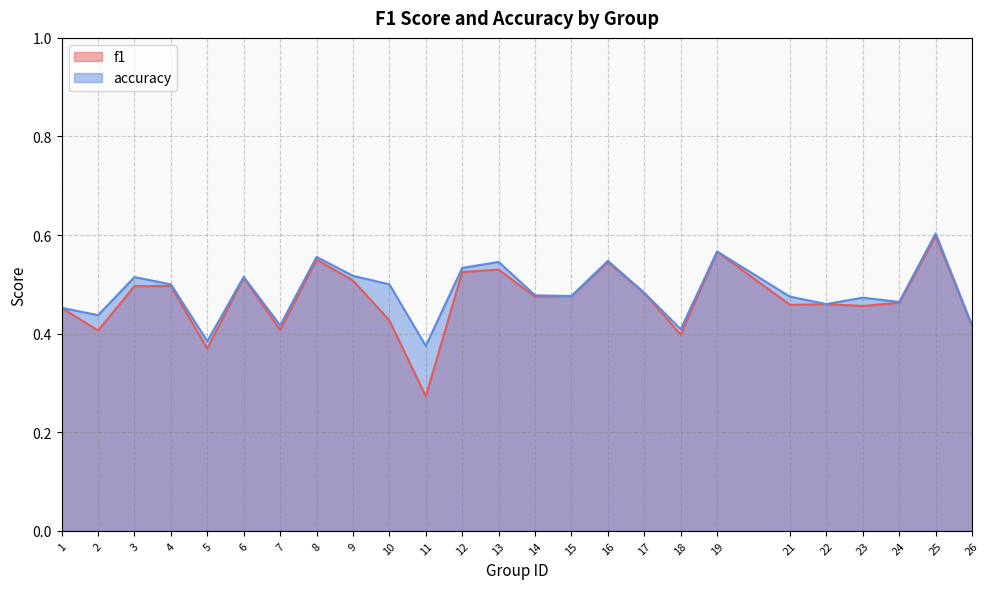

Reading left to right, list all the values displayed in this chart.

f1: 0.5	0.4	0.5	0.5	0.4	0.5	0.4	0.5	0.5	0.4	0.3	0.5	0.5	0.5	0.5	0.5	0.5	0.4	0.6	0.5	0.5	0.5	0.5	0.6	0.4
accuracy: 0.5	0.4	0.5	0.5	0.4	0.5	0.4	0.6	0.5	0.5	0.4	0.5	0.5	0.5	0.5	0.5	0.5	0.4	0.6	0.5	0.5	0.5	0.5	0.6	0.4